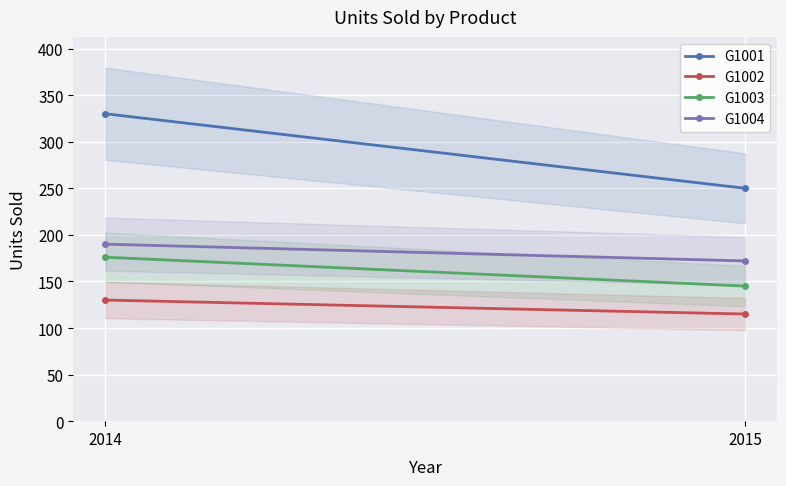

How many lines are shown in the chart?

4